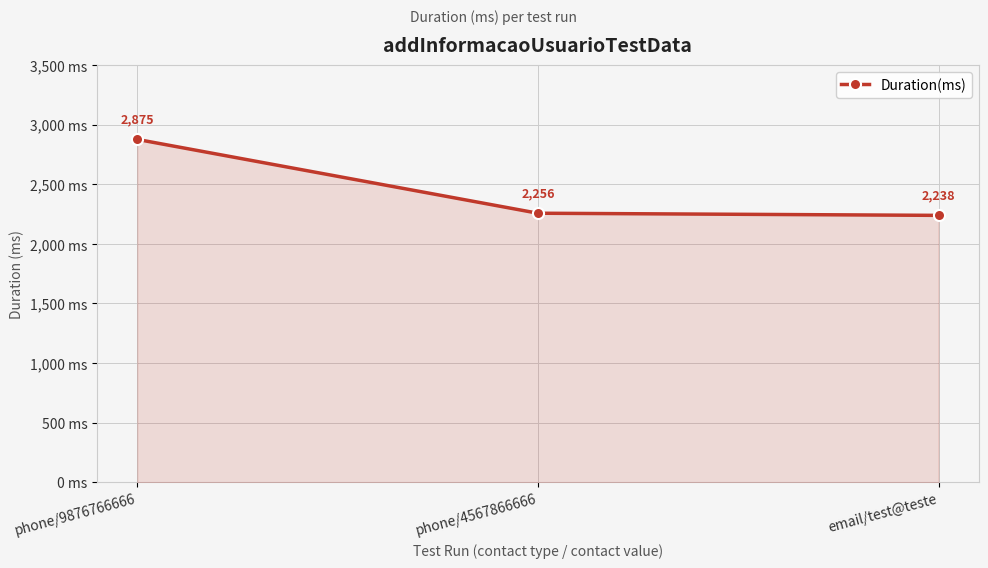

At which label does the data first exceed 2256?

phone/9876766666